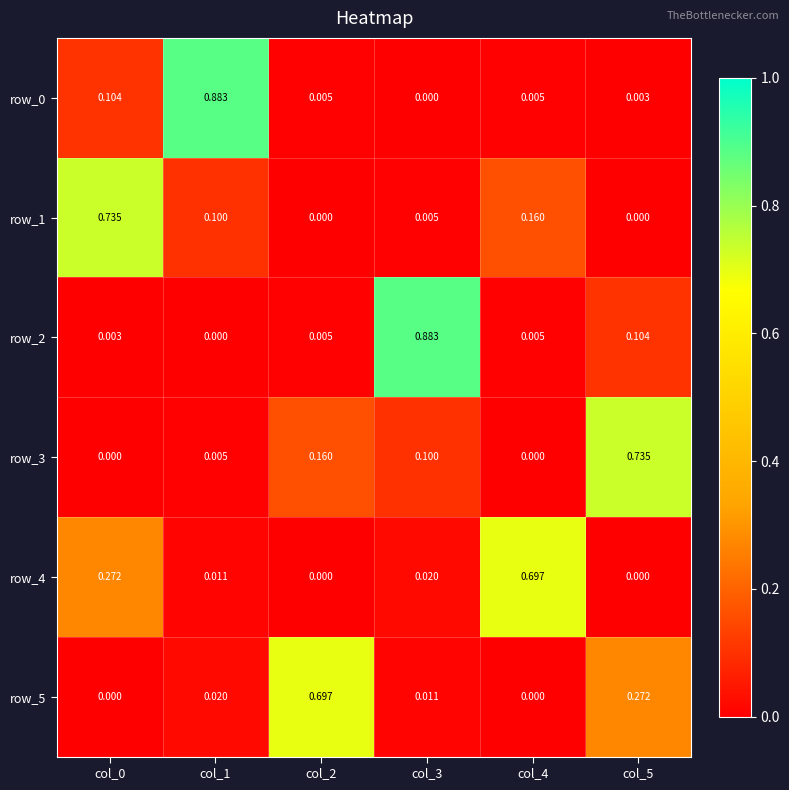

Is the value of row_3 at col_5 greater than the value of row_2 at col_5?

Yes